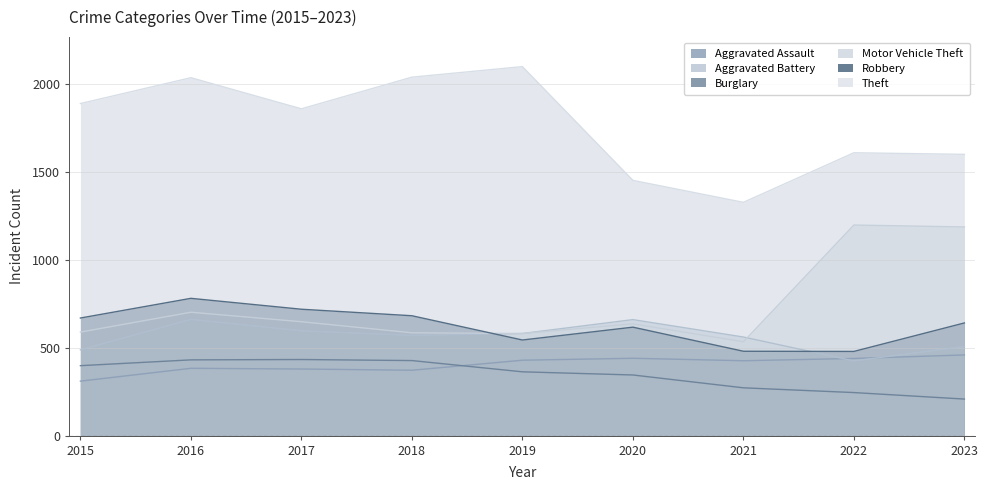

What is the minimum value for Burglary?

208